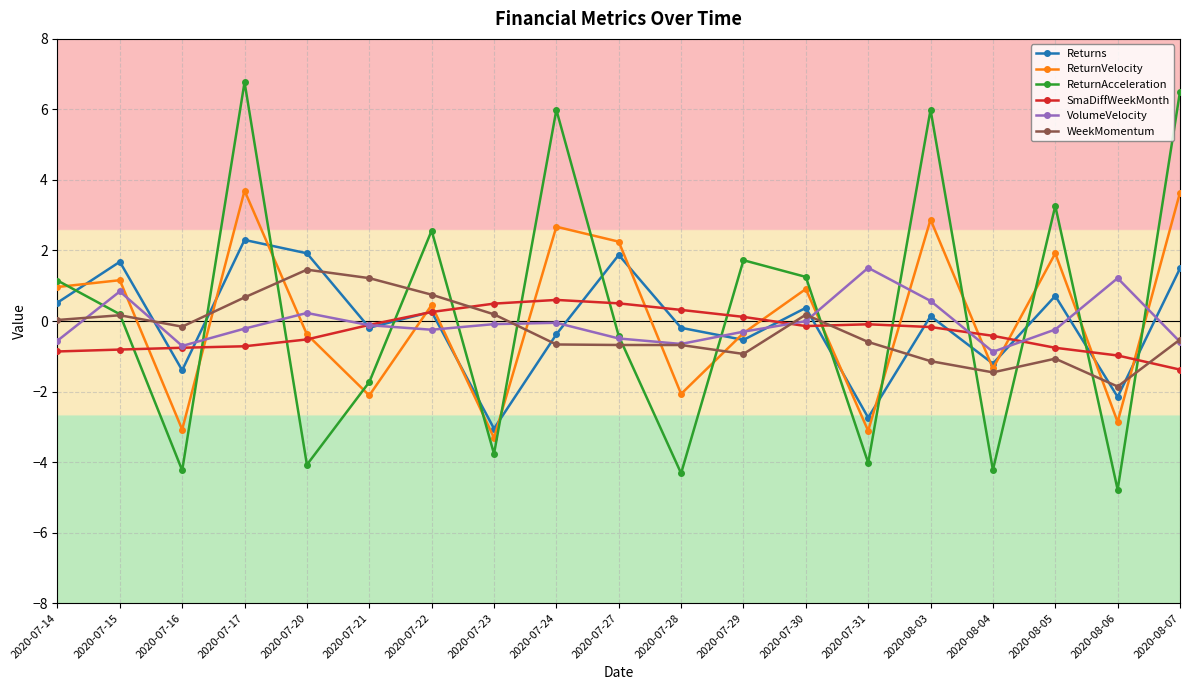

What is the smallest value displayed?

-4.8